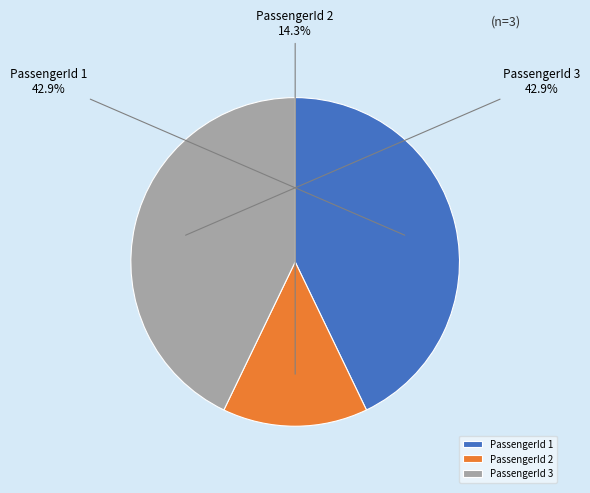

How many slices are in this pie chart?

3